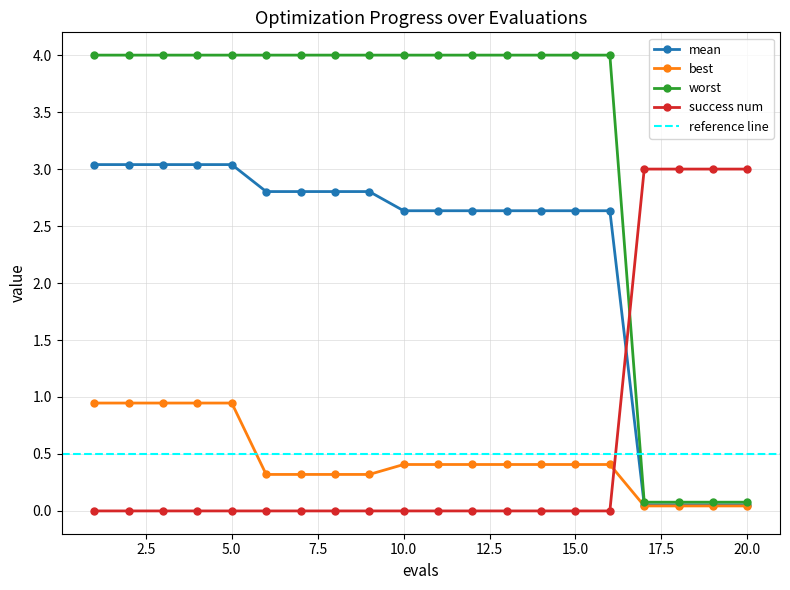

Count the number of data series in this chart.

4